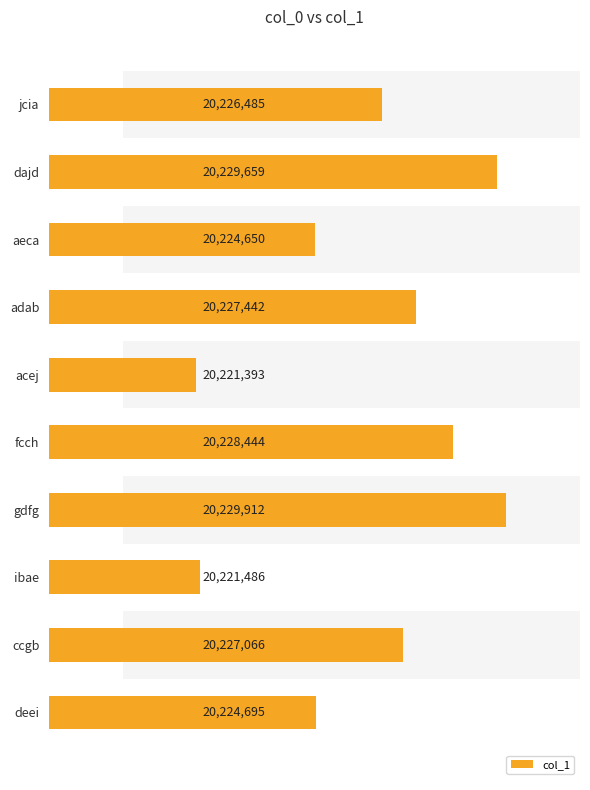

Is it true that the value at dajd is 13859778?

False